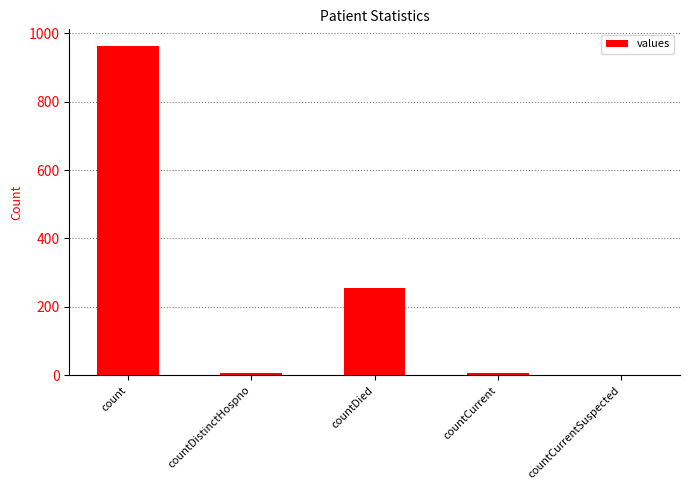

Are the bars horizontal?

No